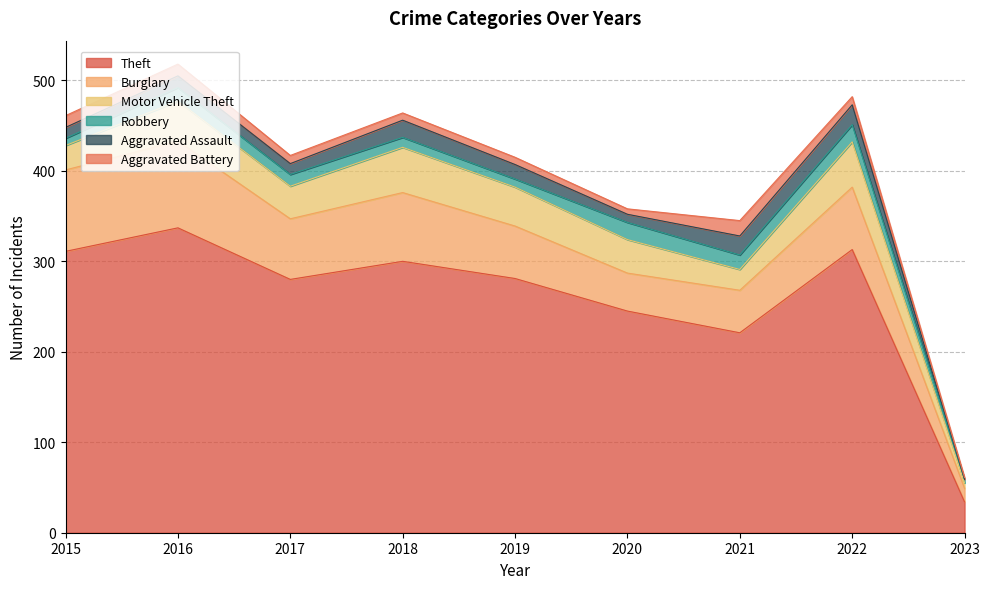

Between 2023 and 2016, which is larger?

2016